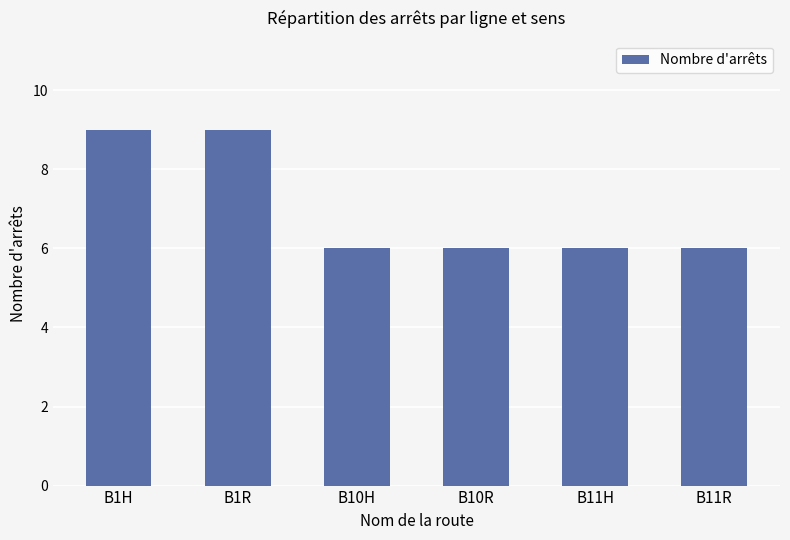

Are the bars horizontal?

No